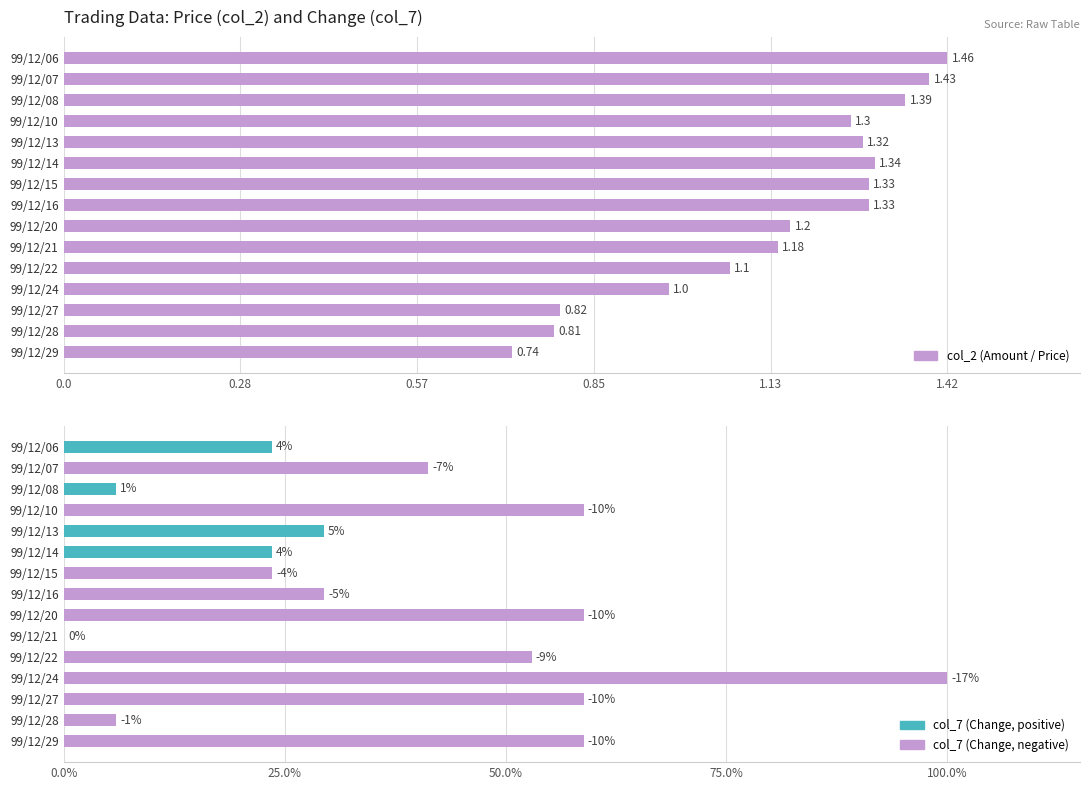

What position from the right is 10?

5